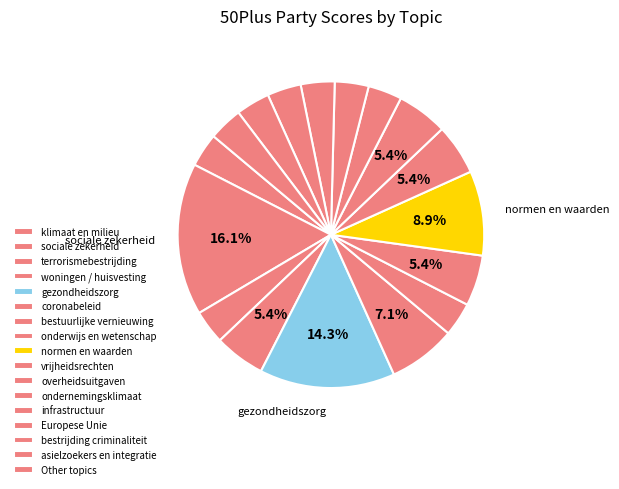

Do infrastructuur and coronabeleid together represent more than half of the pie?

No